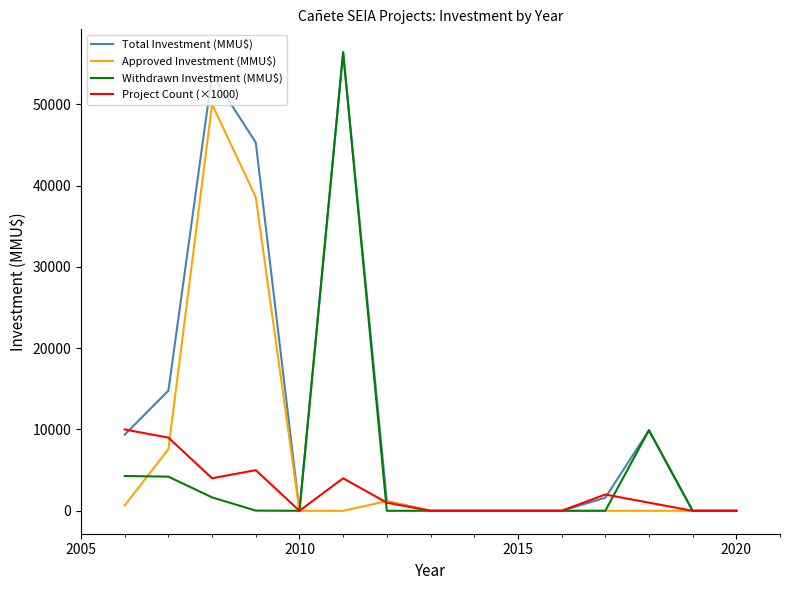

Which series has the largest total across all categories?

Total Investment (MMU$)